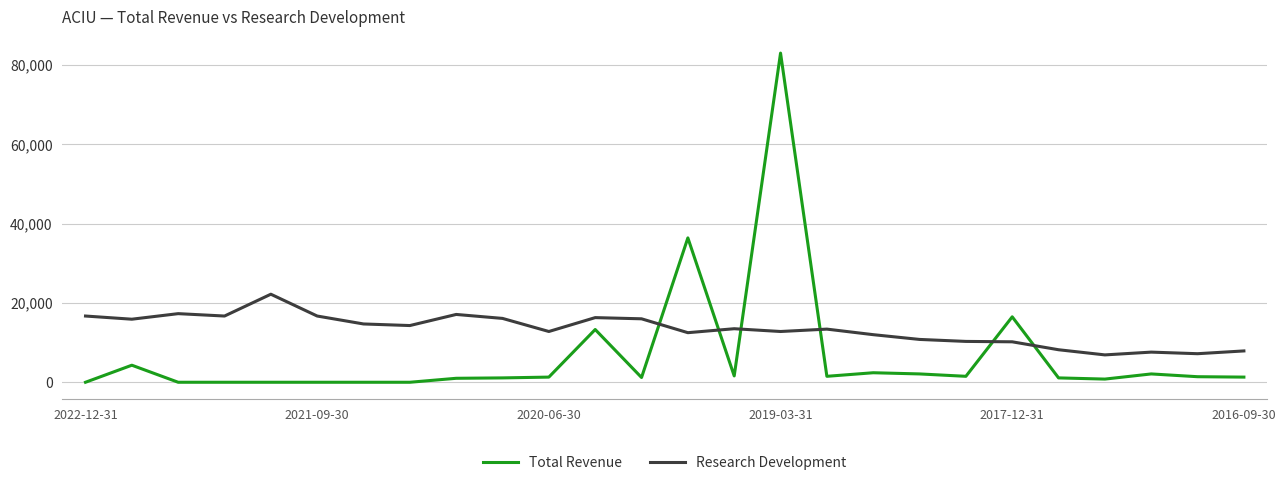

What is the minimum value for Research Development?

6900